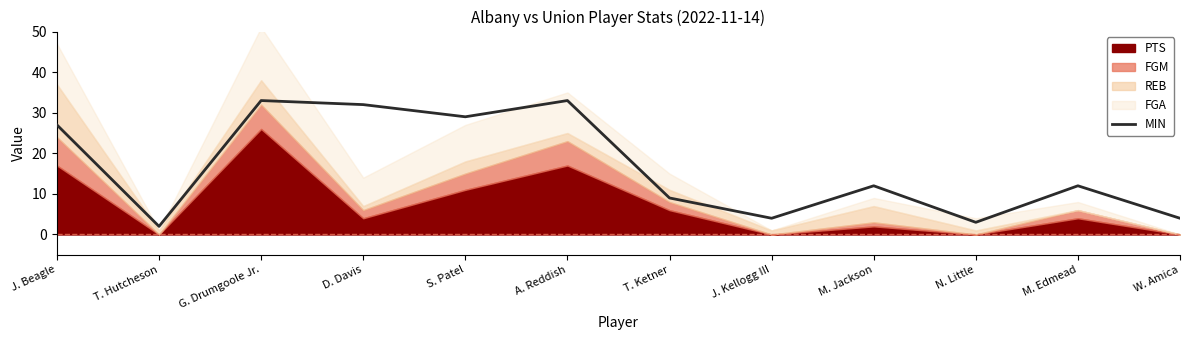

What is the value of the 10th point from the left?

3